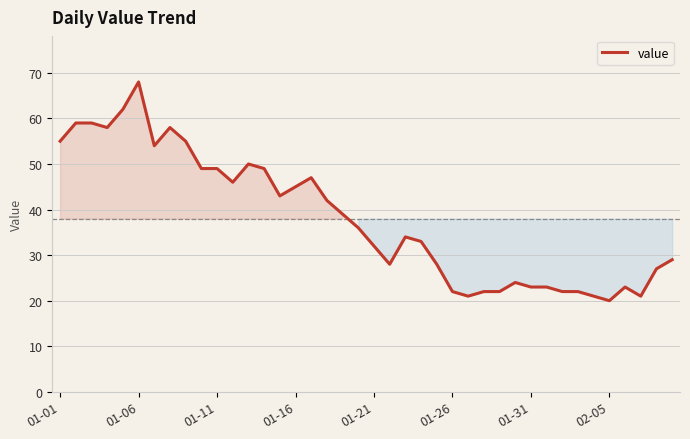

What is the difference between the maximum and minimum values?

48